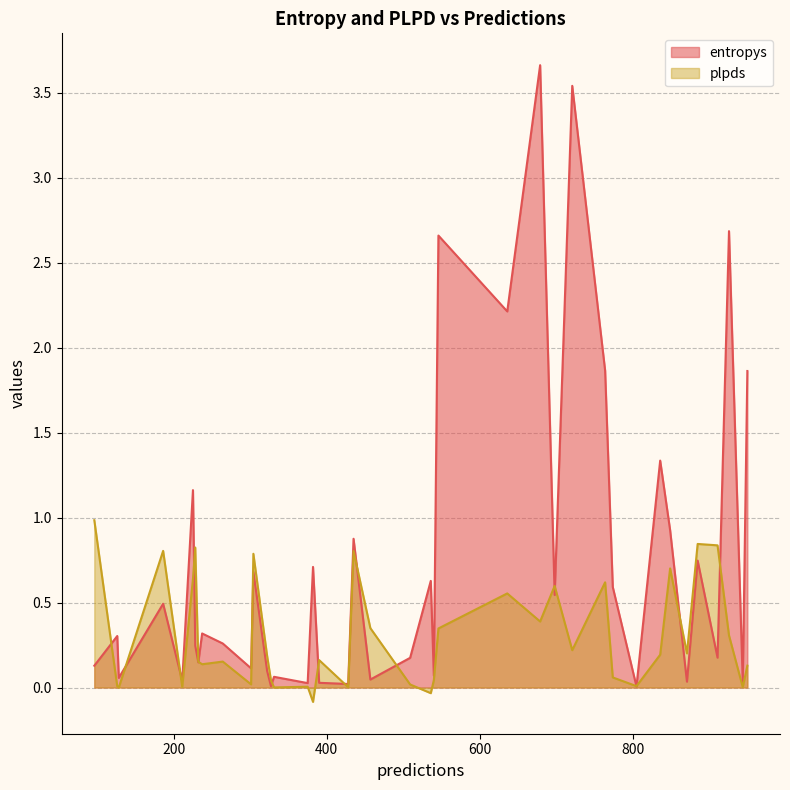

Where is entropys nearest to the value 1?

12